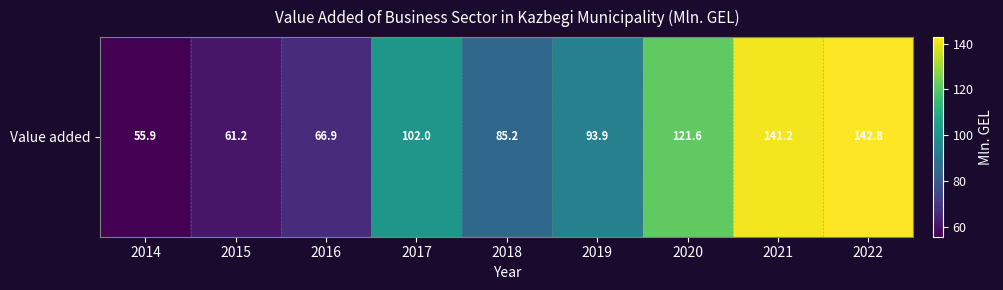

Reading left to right, transcribe all the data shown in this chart.

55.9	61.2	66.9	102.0	85.2	93.9	121.6	141.2	142.8